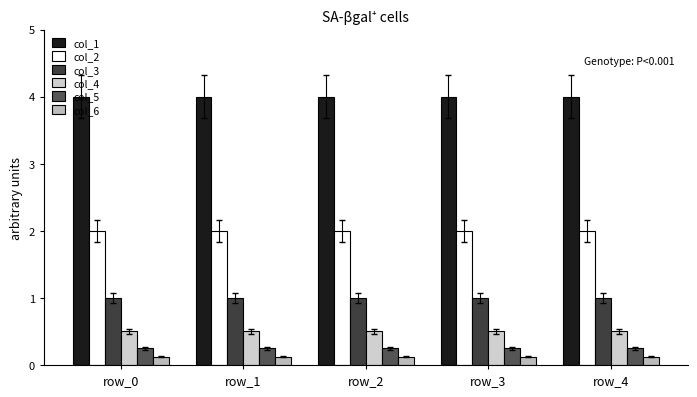

What is the greatest value displayed?

4.0